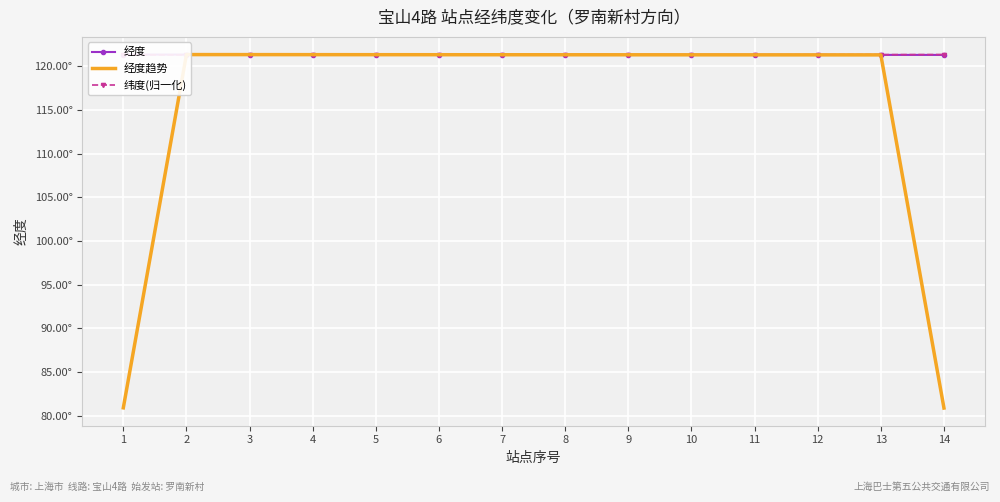

What is the lowest value of the 经度趋势 series?

80.9